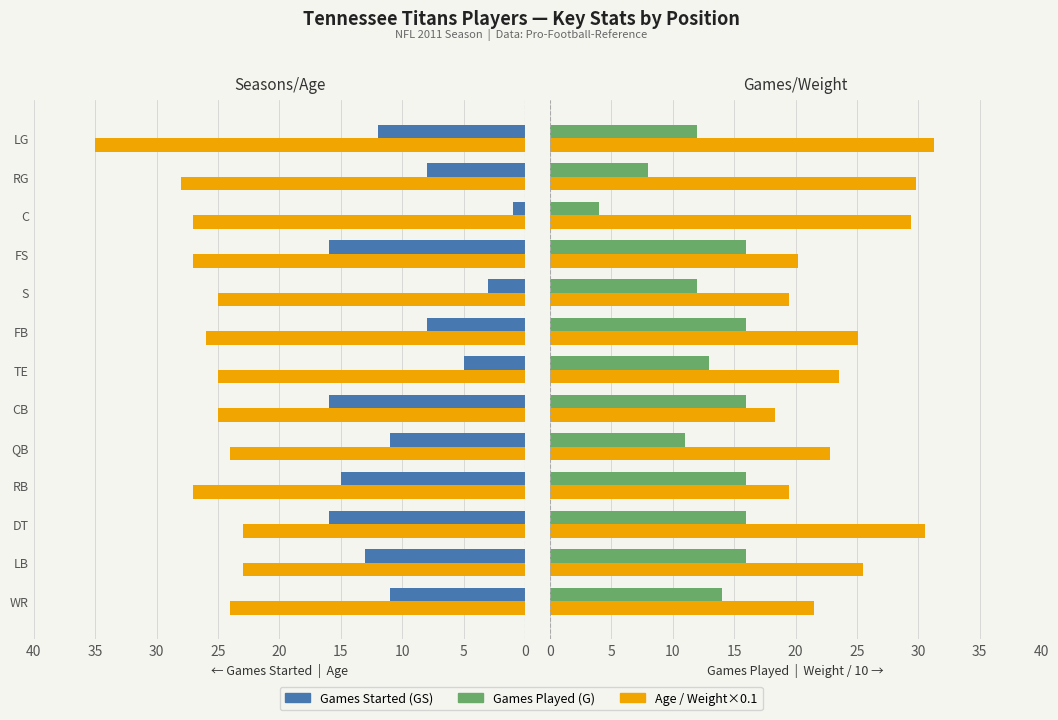

The value of Age at WR is 24.0. True or false?

True